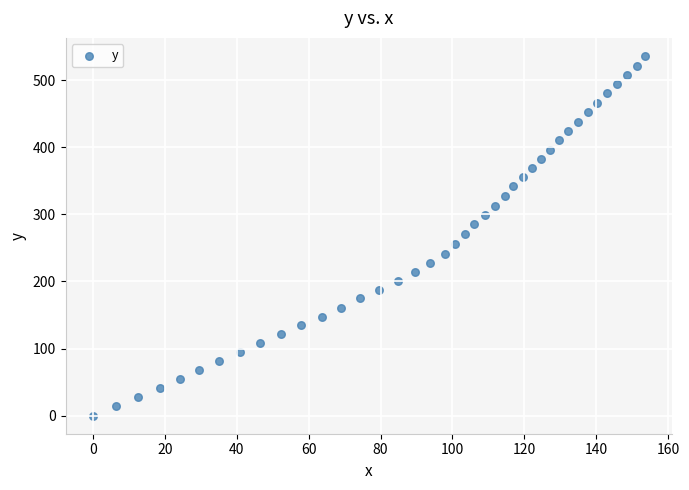

What is the range of X values (max minus min)?

153.6